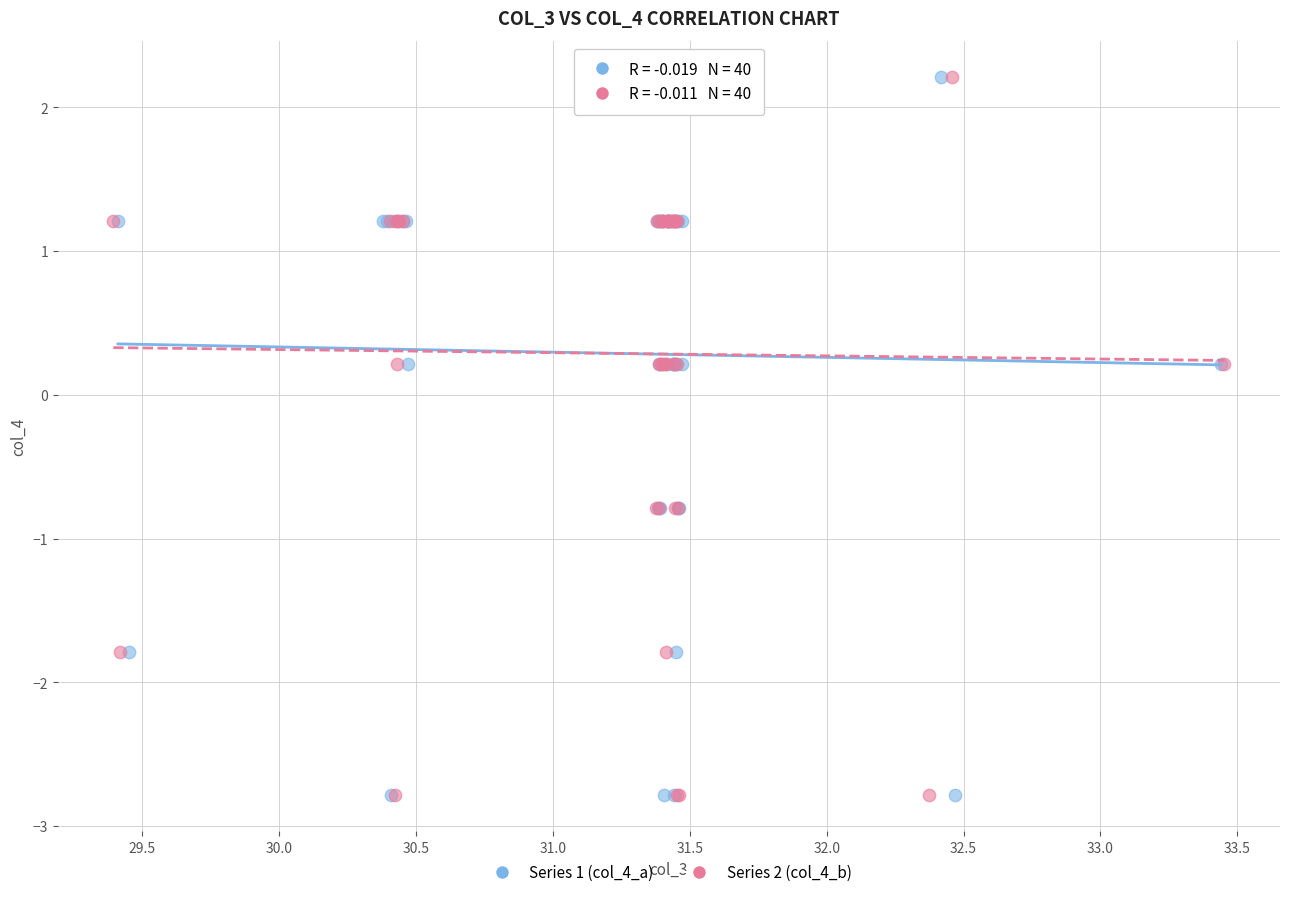

What are all the series names shown in the legend?

Series 1 (col_4_a), Series 2 (col_4_b)